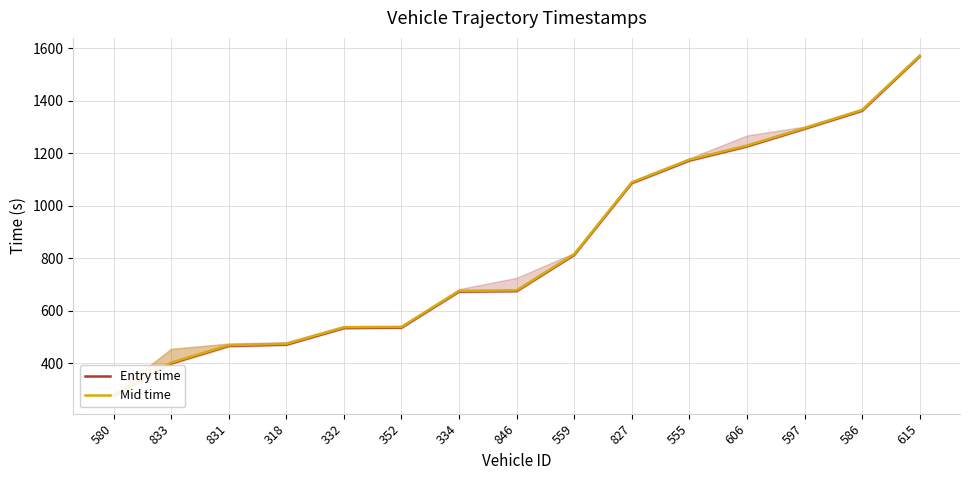

Does the chart have visible grid lines?

Yes